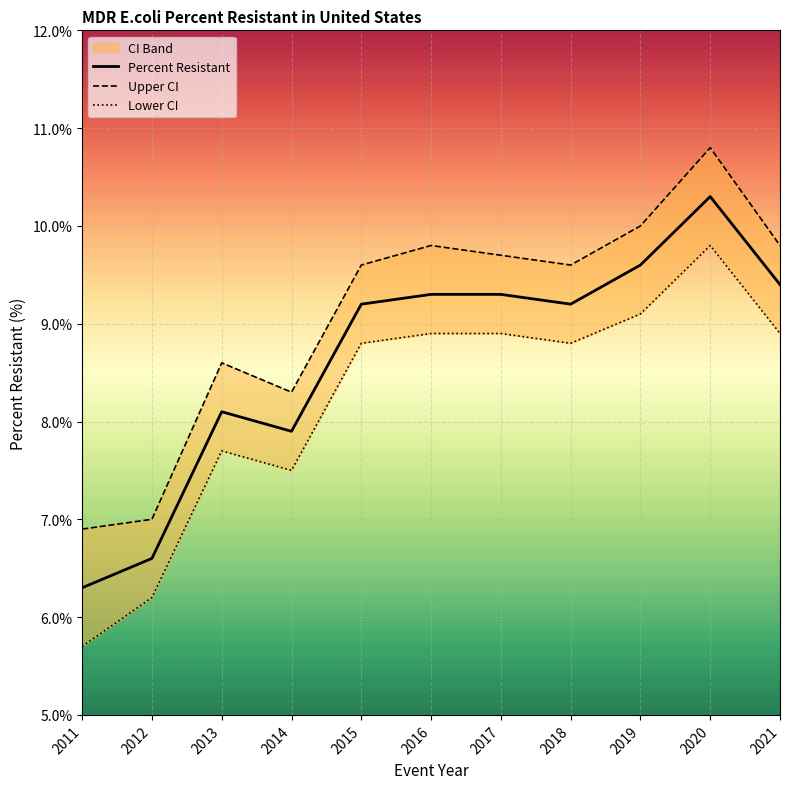

The Percent Resistant series shows 9.2 at 2018. True or false?

True